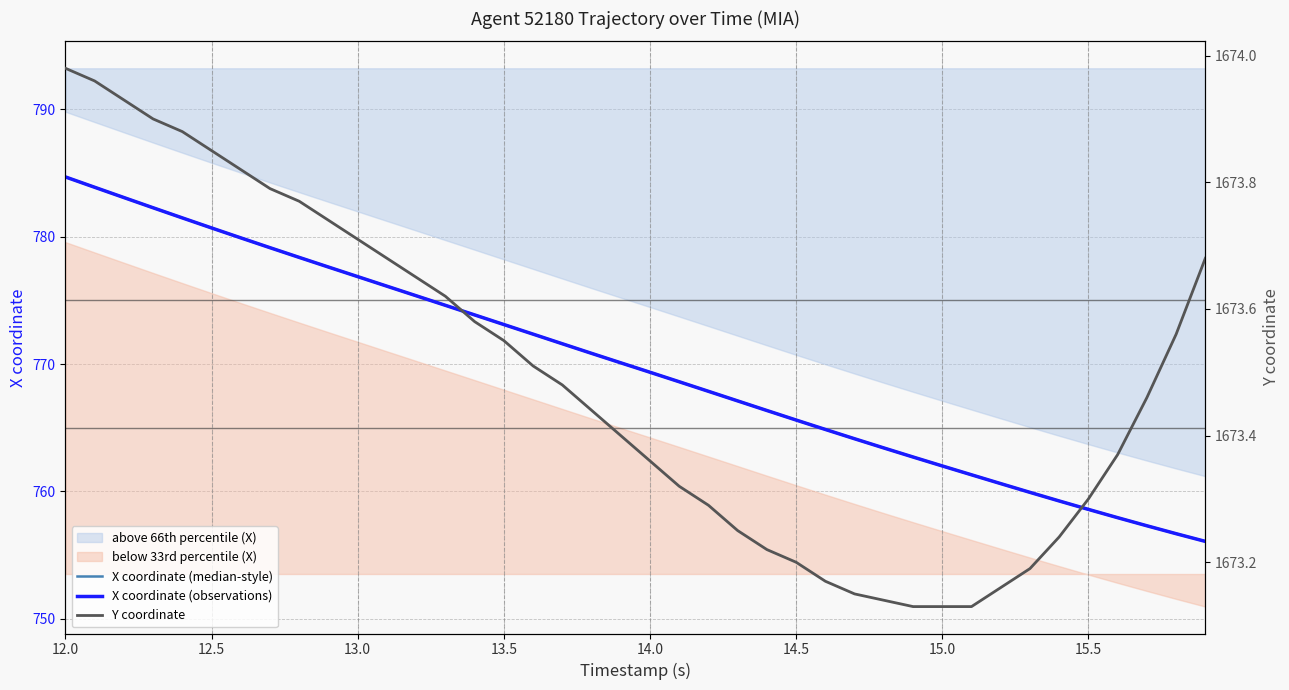

What is the difference between the maximum and second lowest values in the X coordinate (median-style) series?

28.0